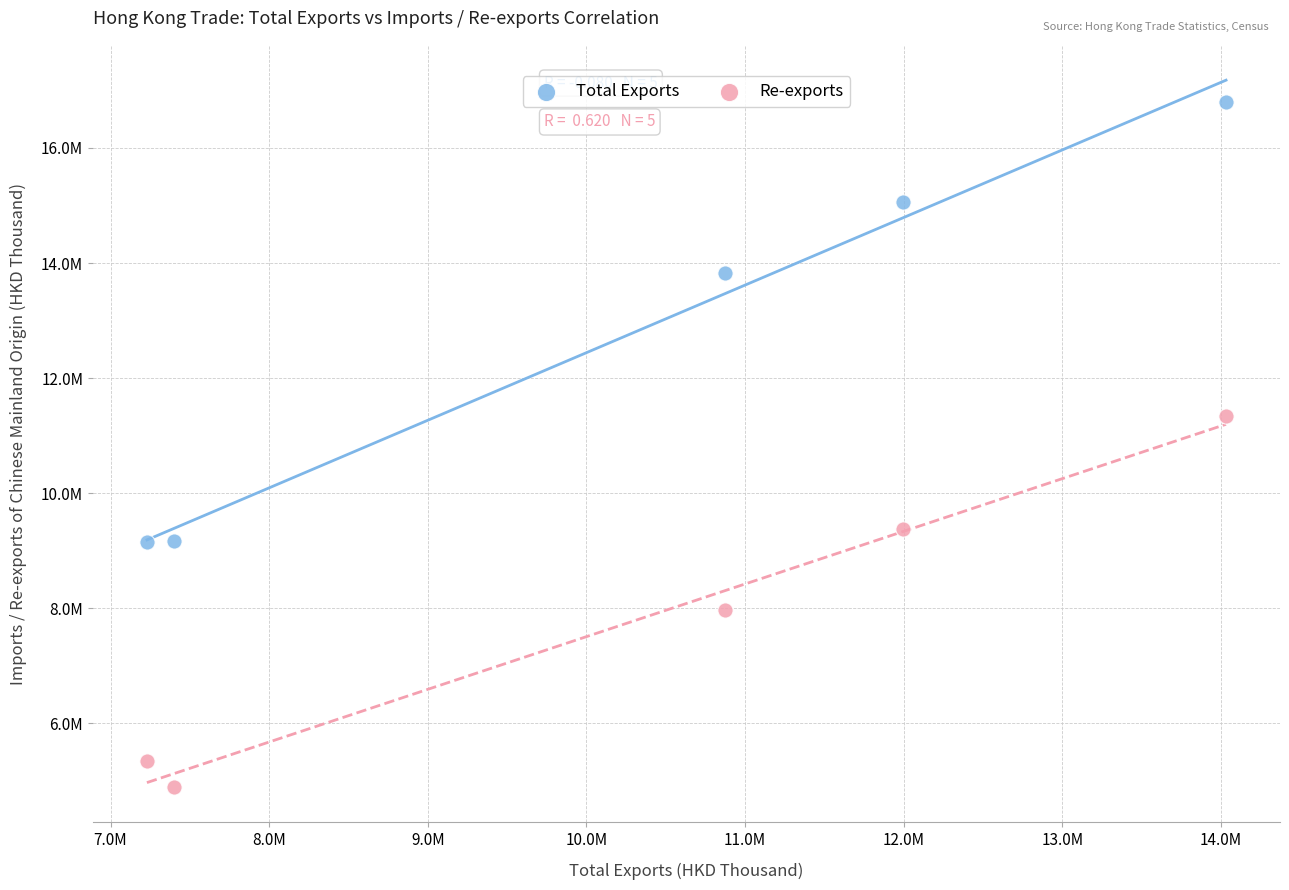

What are all the series names shown in the legend?

Total Exports, Re-exports